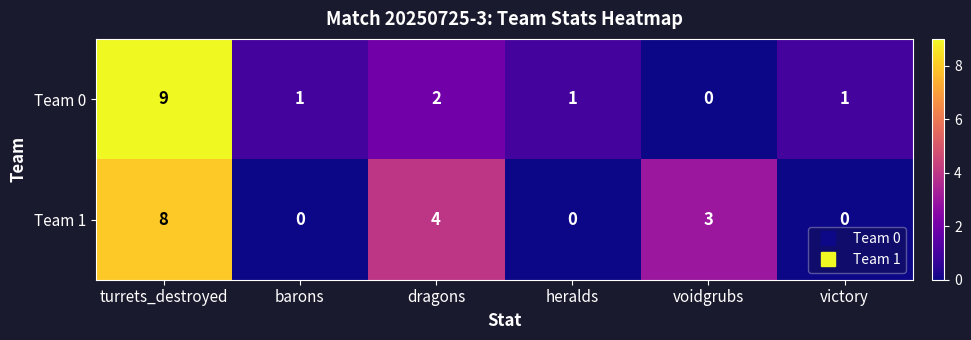

What is the maximum value shown in the chart?

9